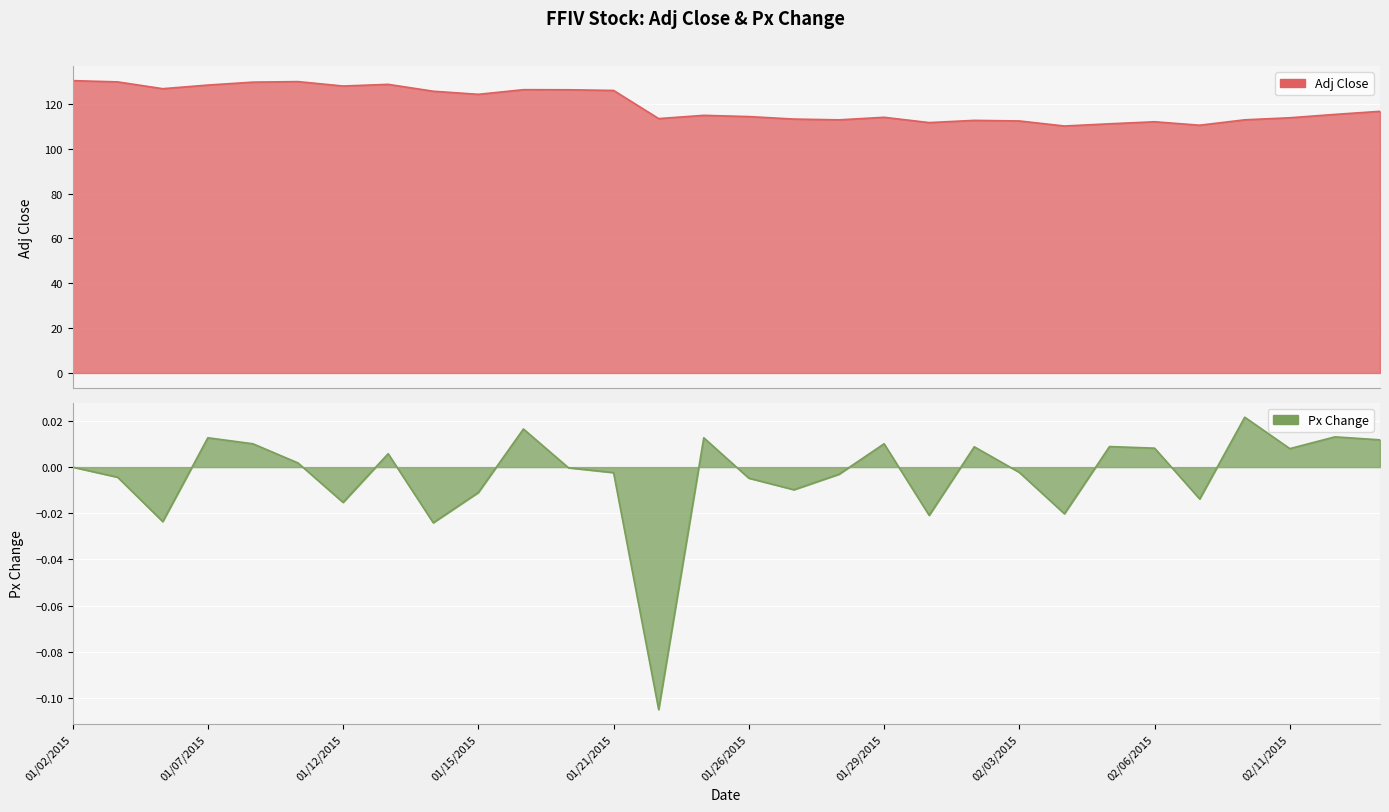

True or false: Adj Close line has a value of 114.0 at 01/29/2015.

True